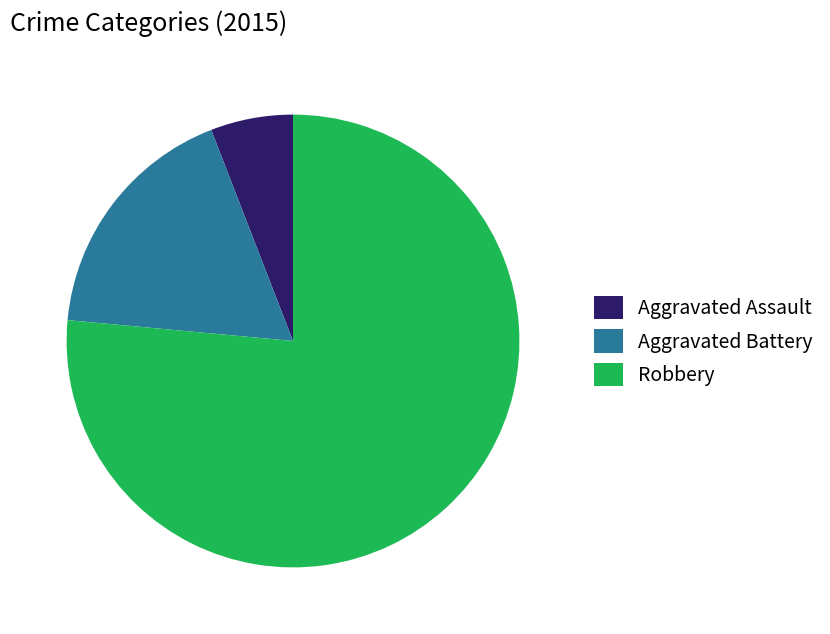

What is the largest slice in the pie chart?

Robbery